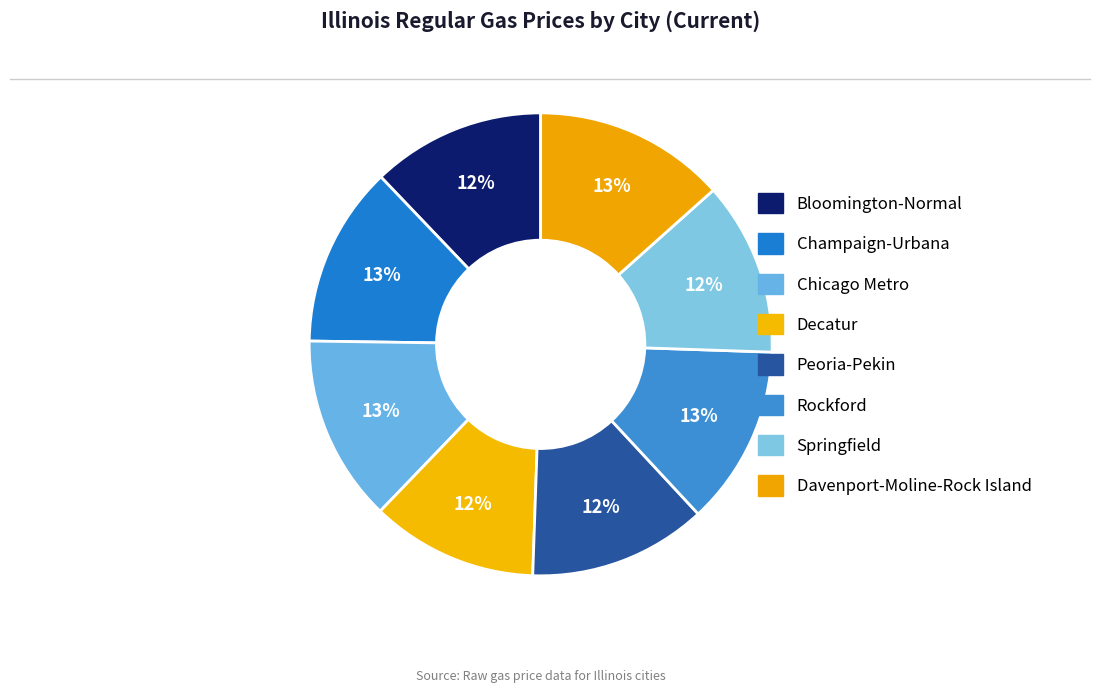

Count the number of slices in the pie.

8